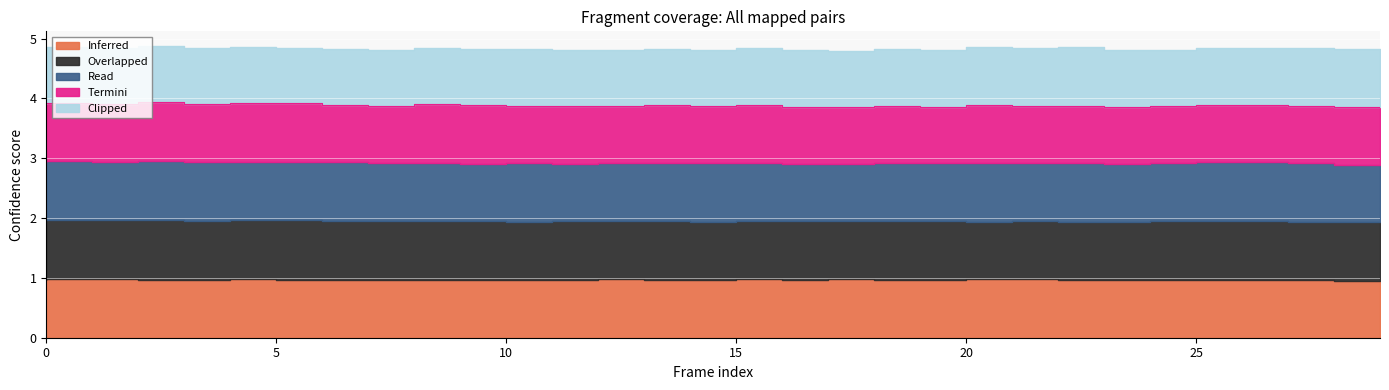

What is the minimum value shown in the chart?

0.9